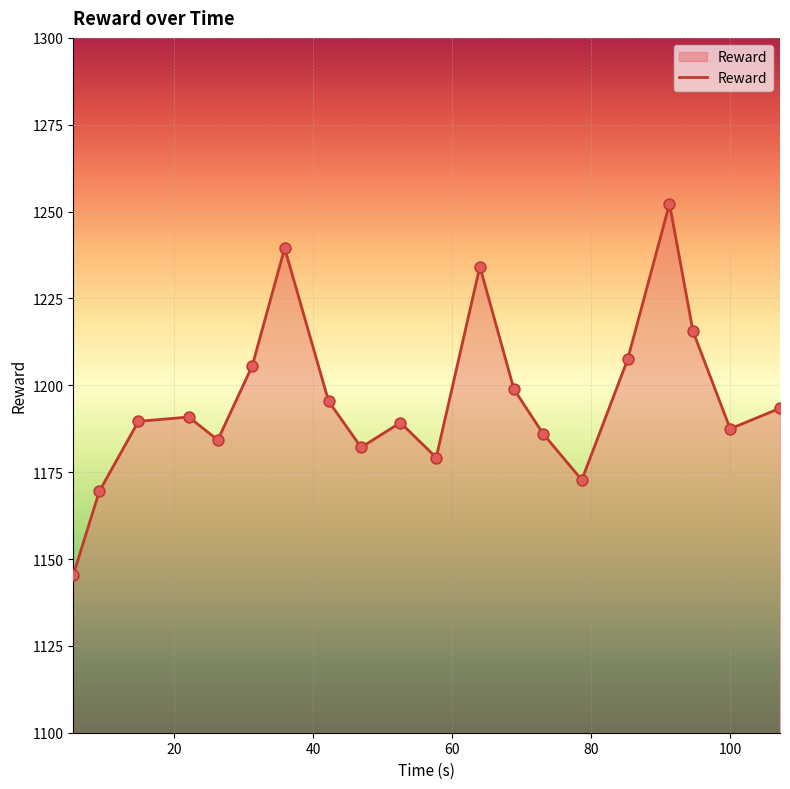

What is the maximum value shown in the chart?

1252.3